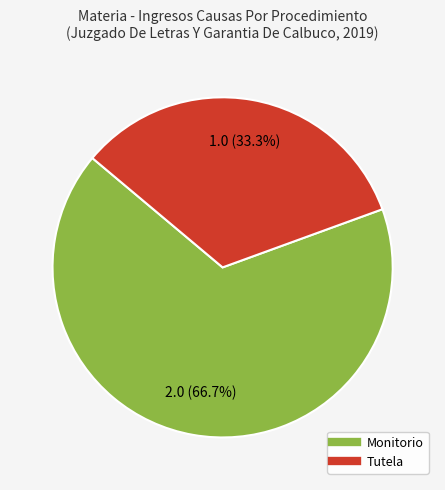

How much of the chart is everything except Monitorio?

33.3%